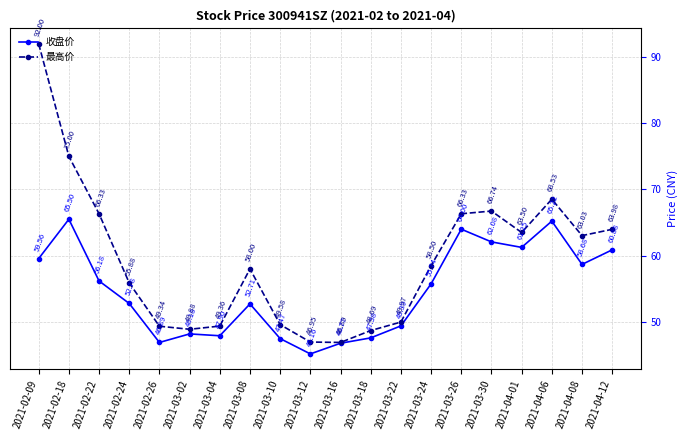

What is the total value across all series at 2021-04-08?

121.7